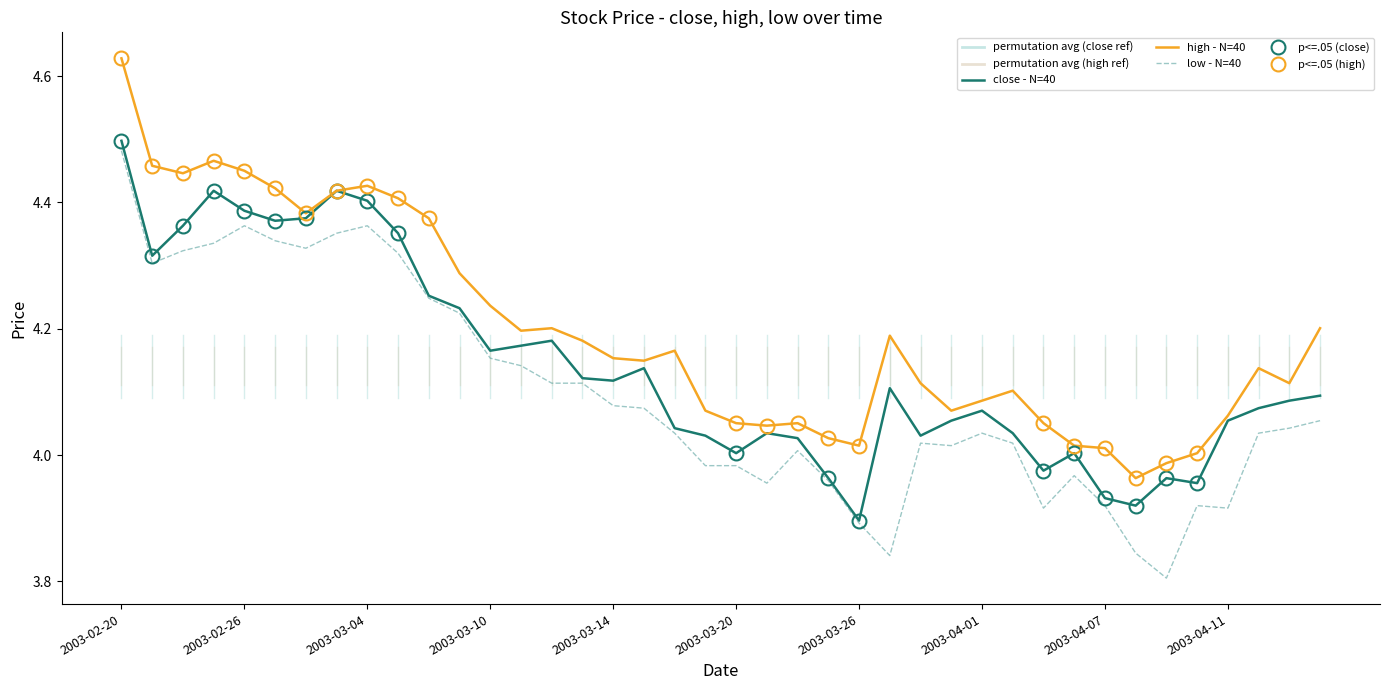

True or false: high - N=40 and low - N=40 cross at least once.

False